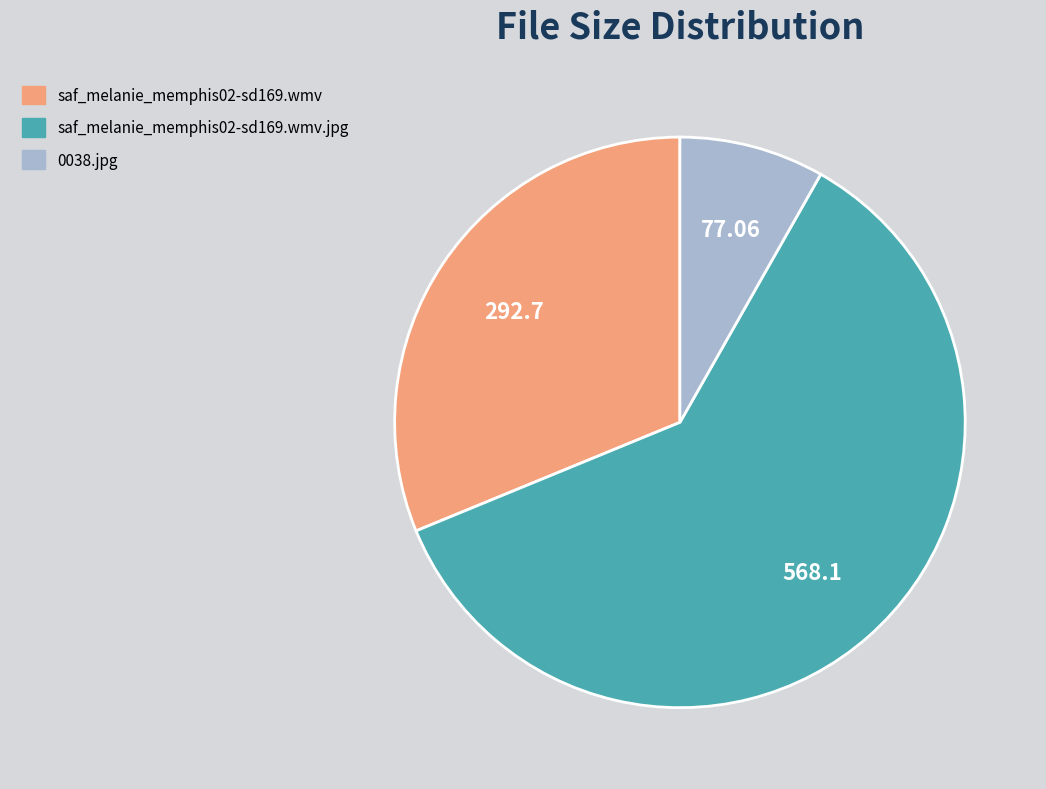

Is there any slice that represents more than half of the pie?

Yes